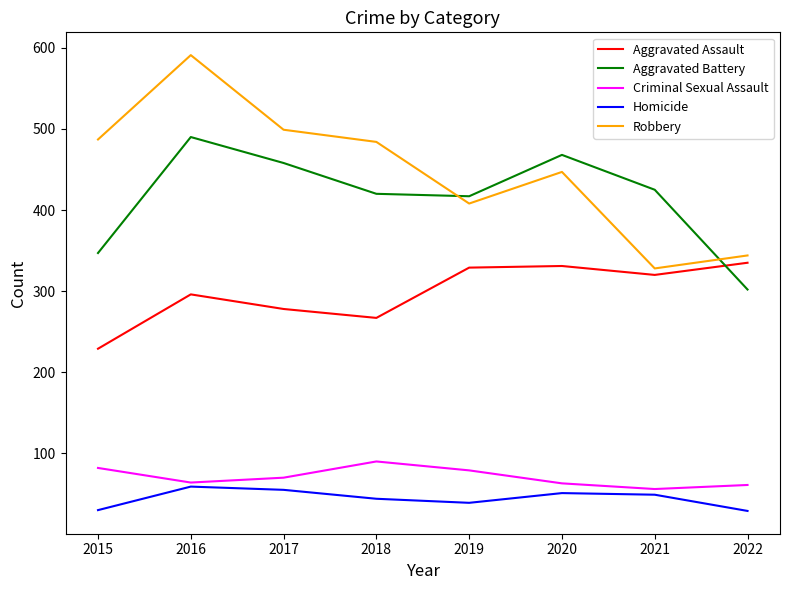

How many lines are shown in the chart?

5